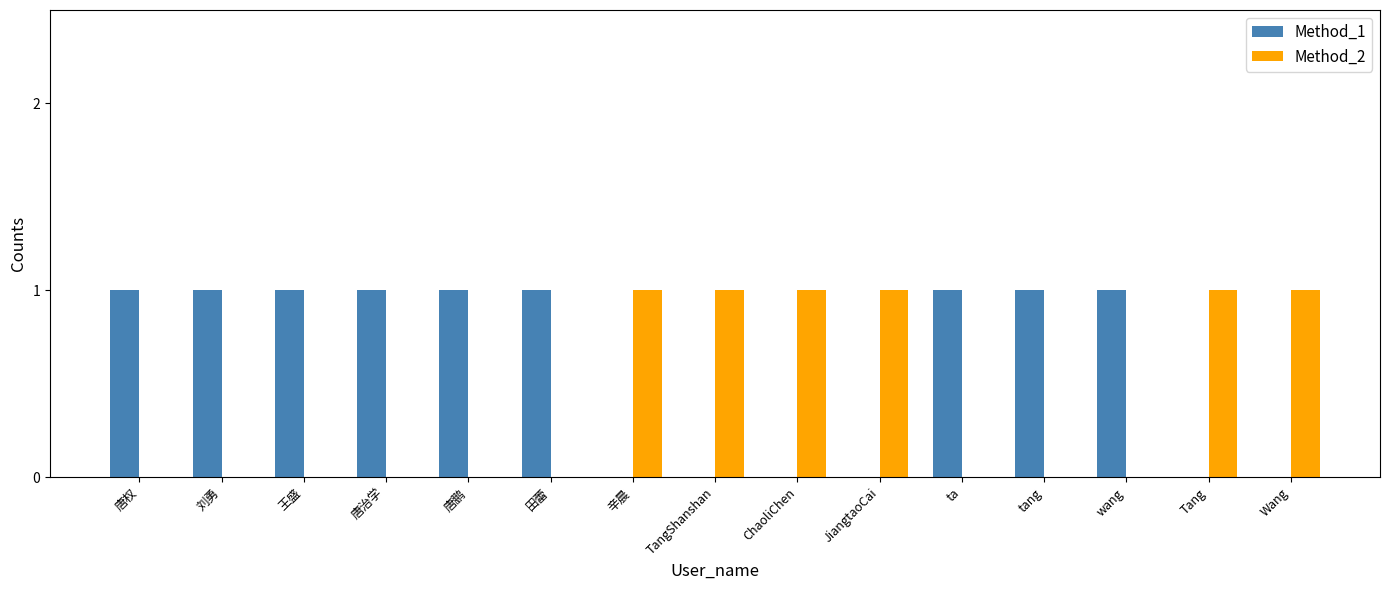

Is the value of Method_2 at wang greater than the value of Method_1 at 王盛?

No